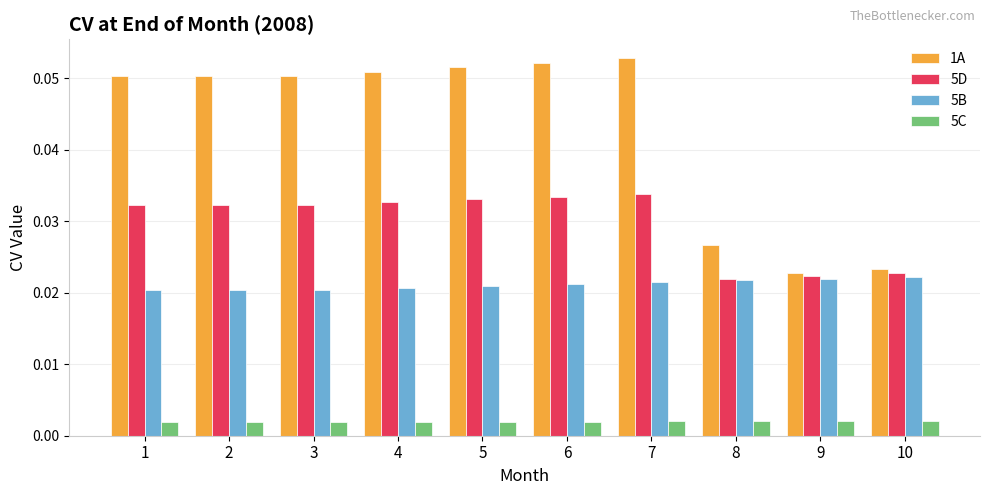

Which series changed the most between 3 and 10?

1A